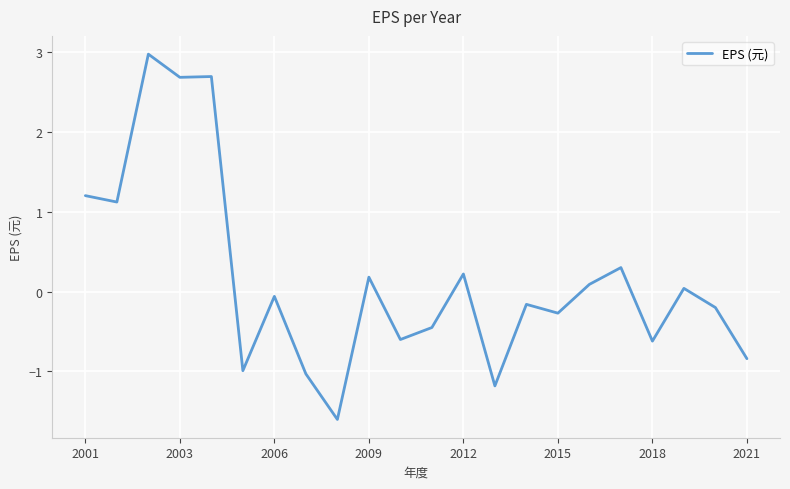

How many lines are shown in the chart?

1